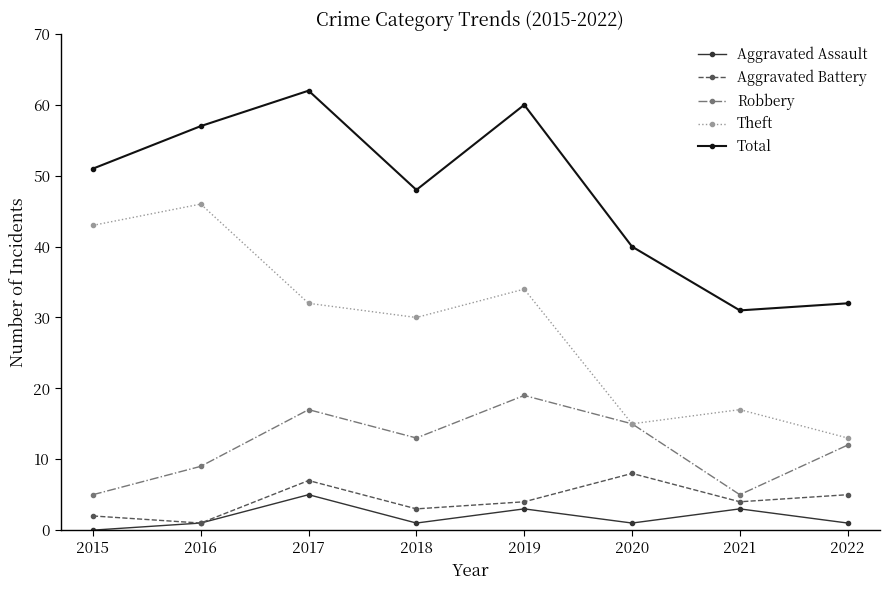

How many lines are shown in the chart?

5